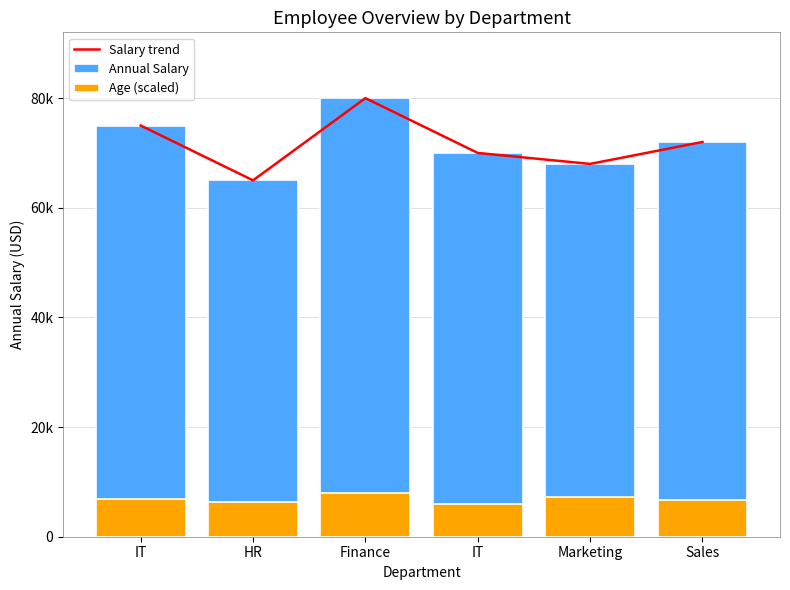

What is the difference between the Age (scaled) values at Sales and Finance?

1371.4